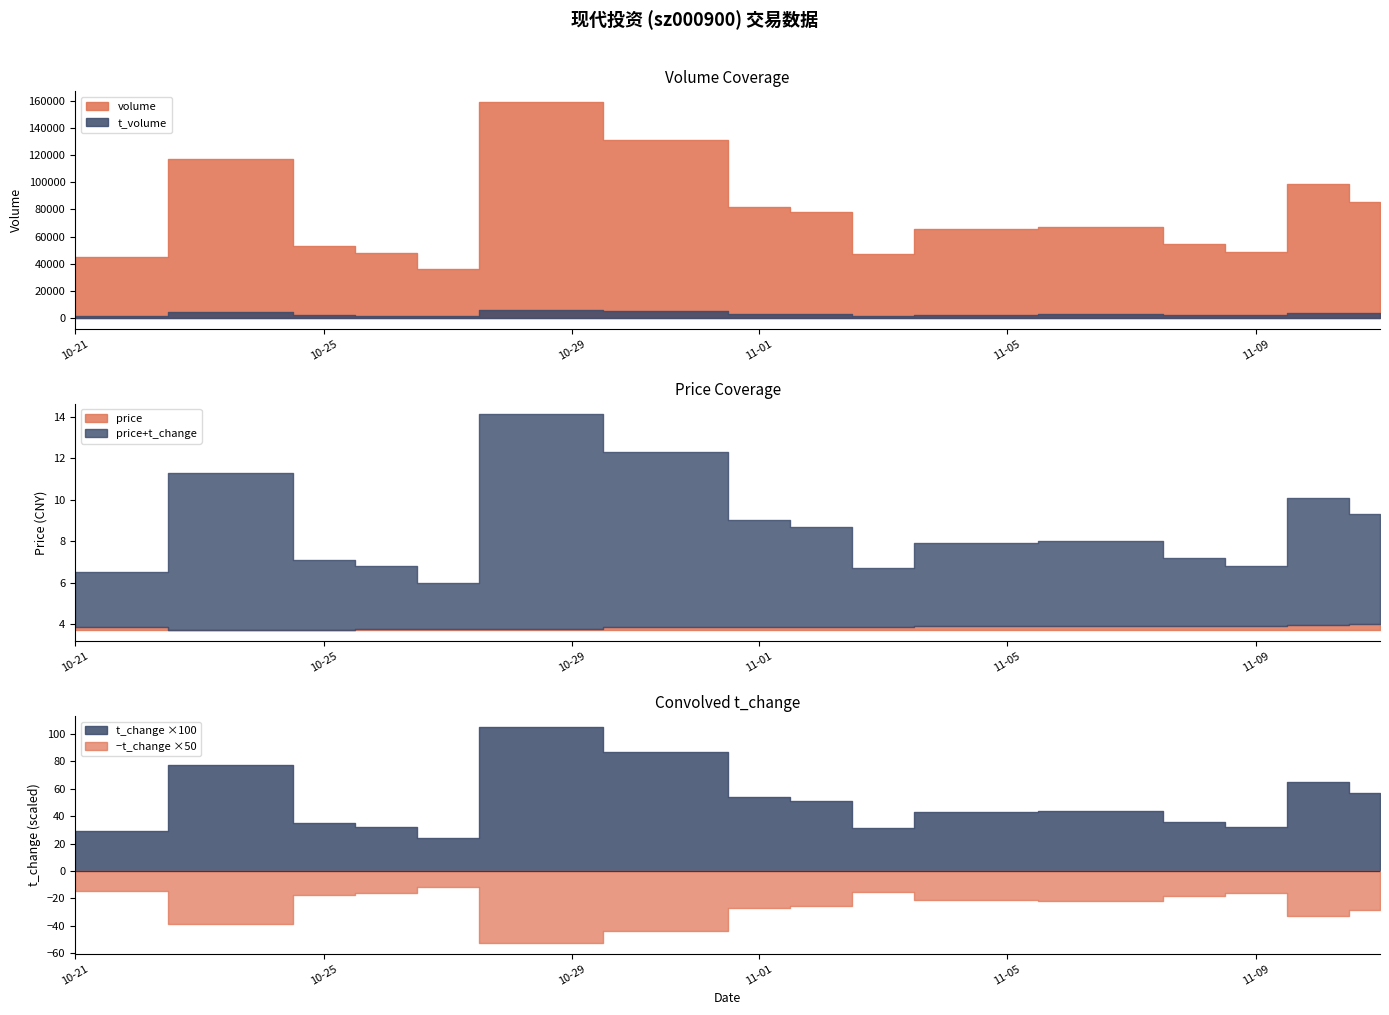

What is the difference between the volume values at 2022-10-21 and 2022-11-08?

9557.0